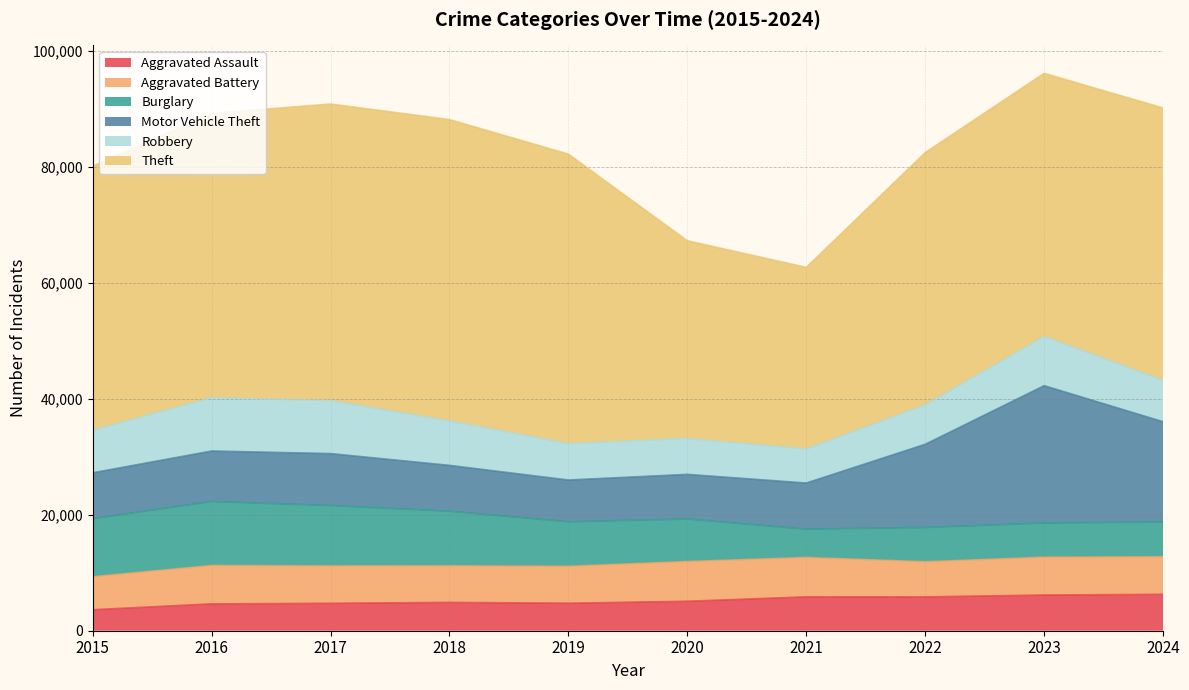

How many lines are shown in the chart?

6